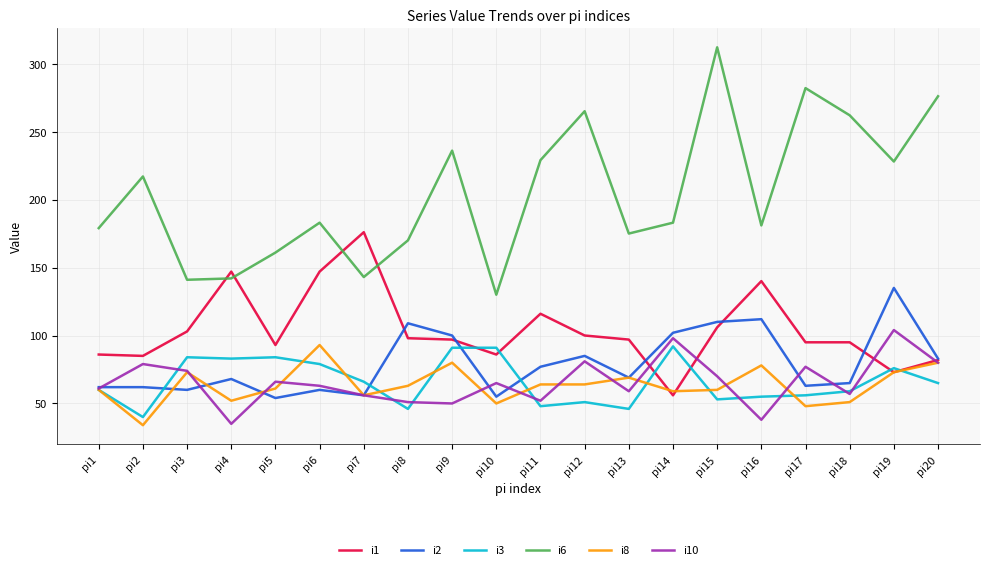

How many lines are shown in the chart?

6